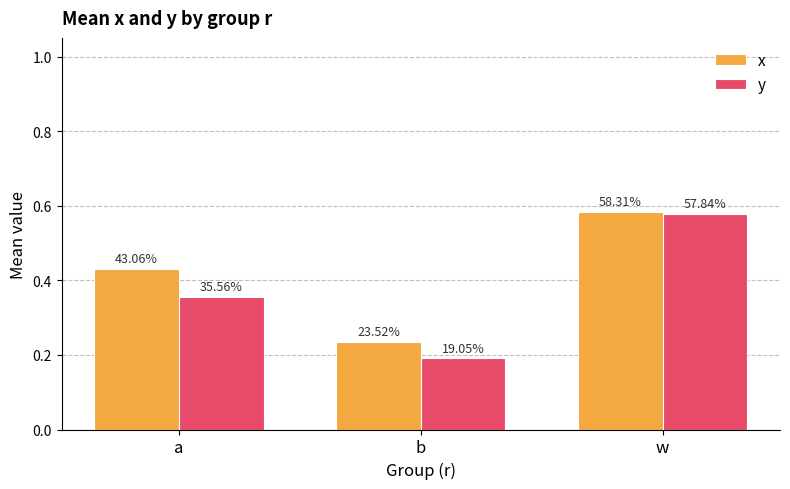

Rank the categories by y value from highest to lowest.

w, a, b